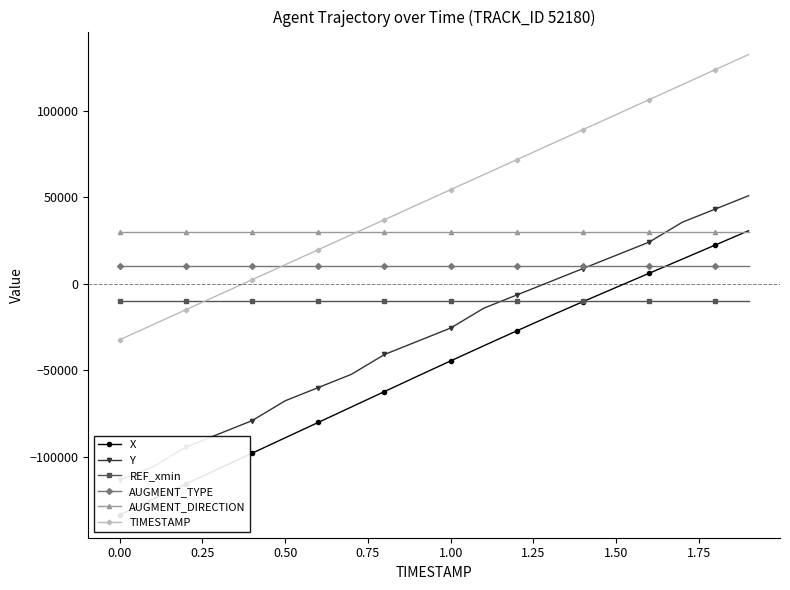

The value of AUGMENT_TYPE at 0.00 is 10000.0. True or false?

True